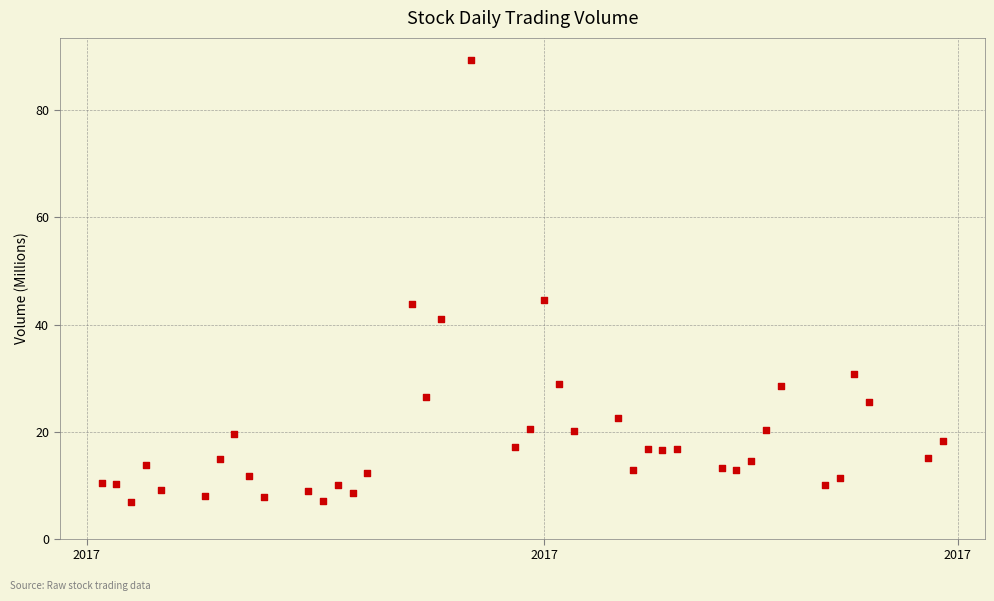

What is the range of Y values (max minus min)?

82.5